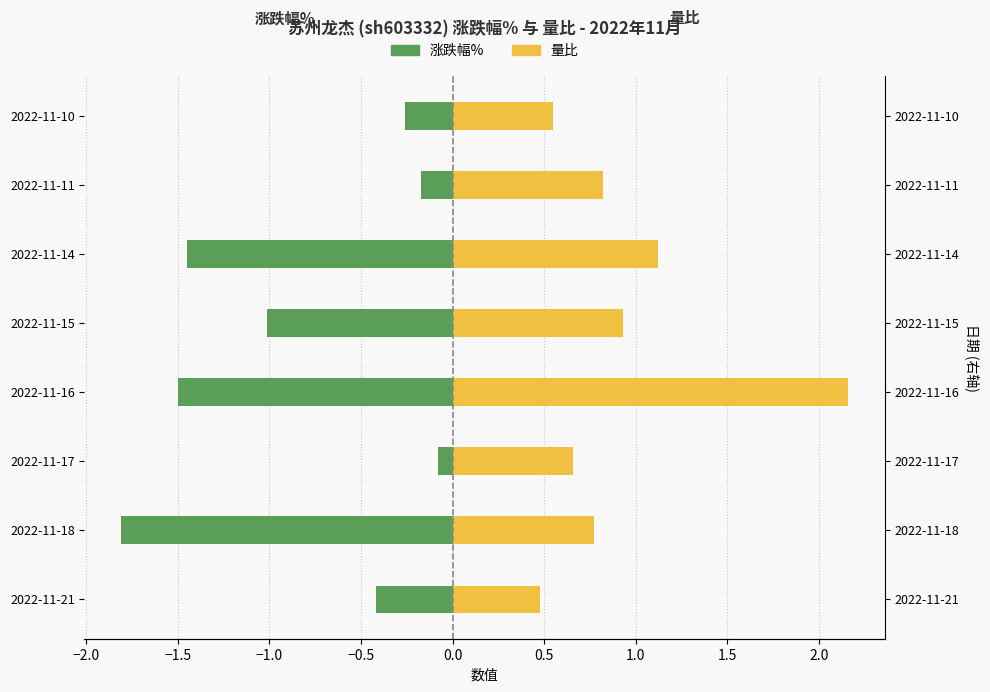

At 2022-11-10, list the series in order from largest to smallest.

量比, 涨跌幅%